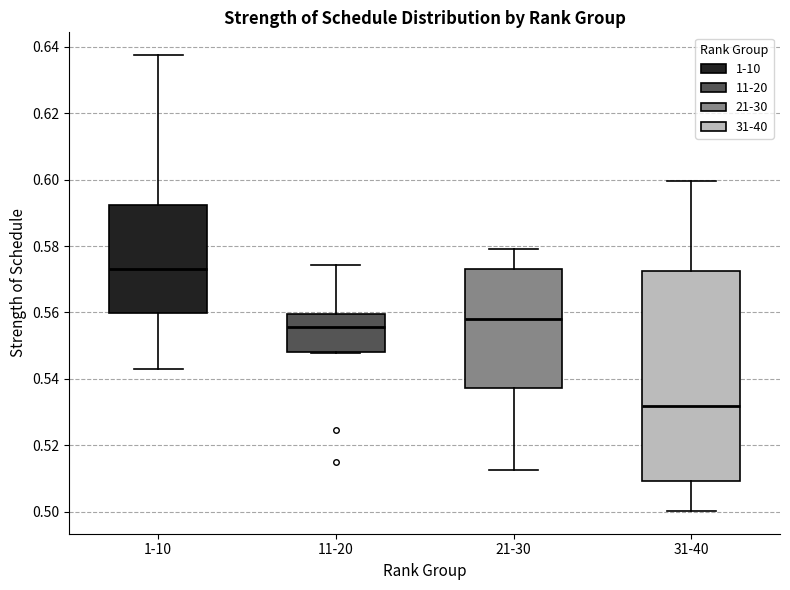

Where is the upper edge of the box for 1-10 on the y-axis? The values are not printed on the chart, so give them approximately, as read against the axis.

0.592